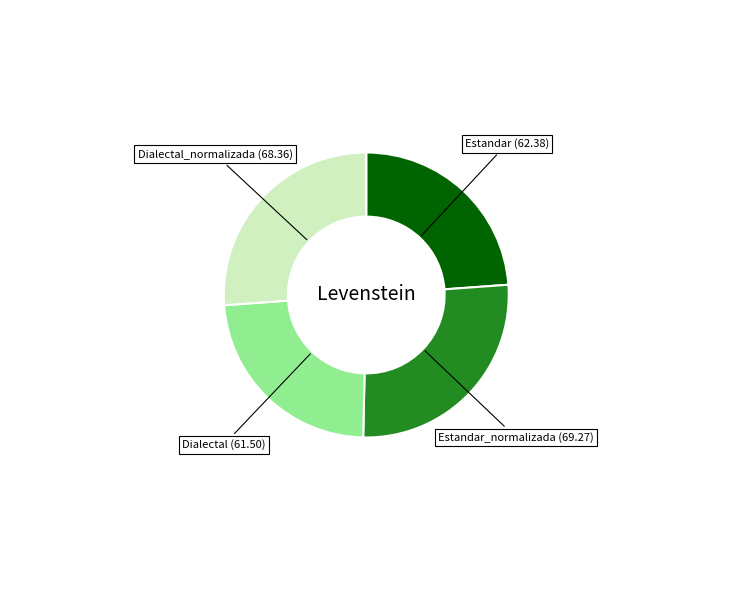

Does any single category account for the majority?

No